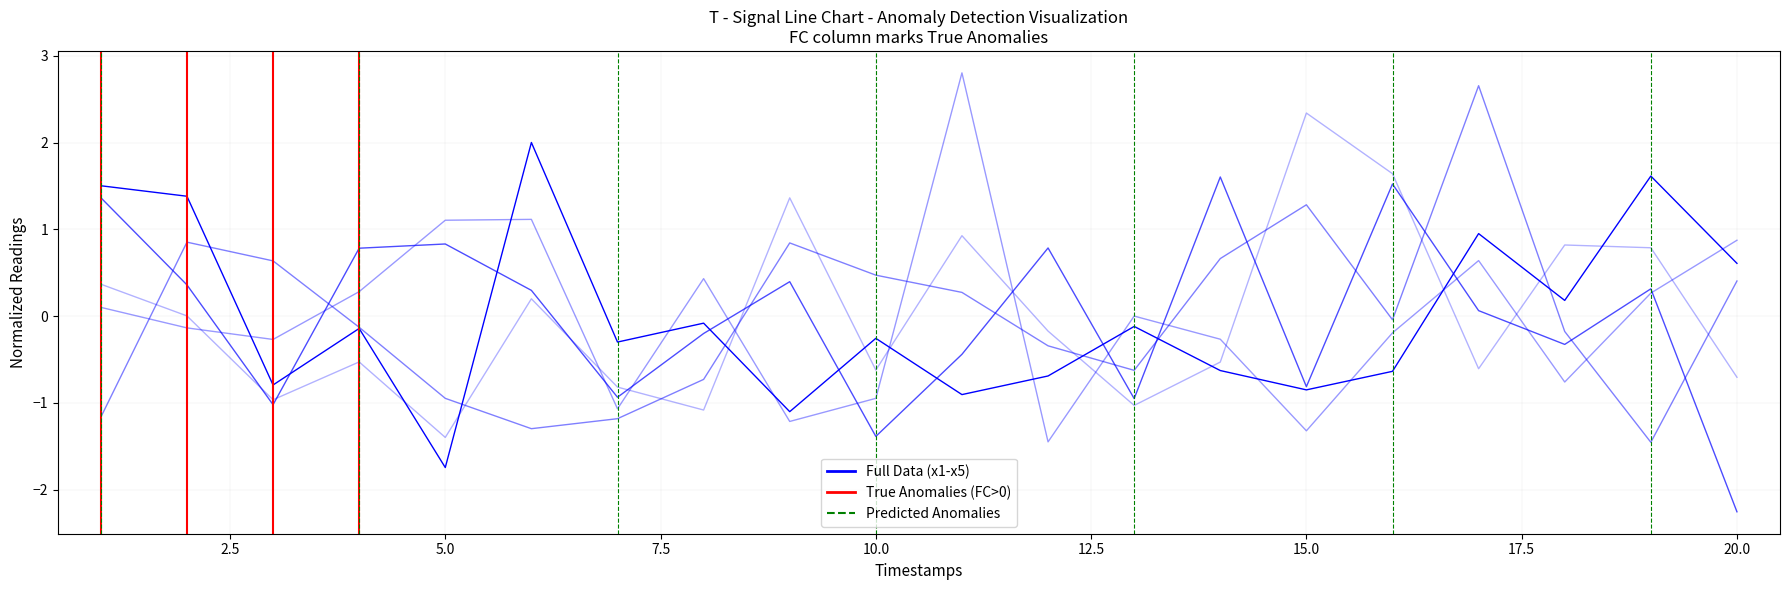

What is the difference between the maximum and minimum values in the x2 series?

3.9